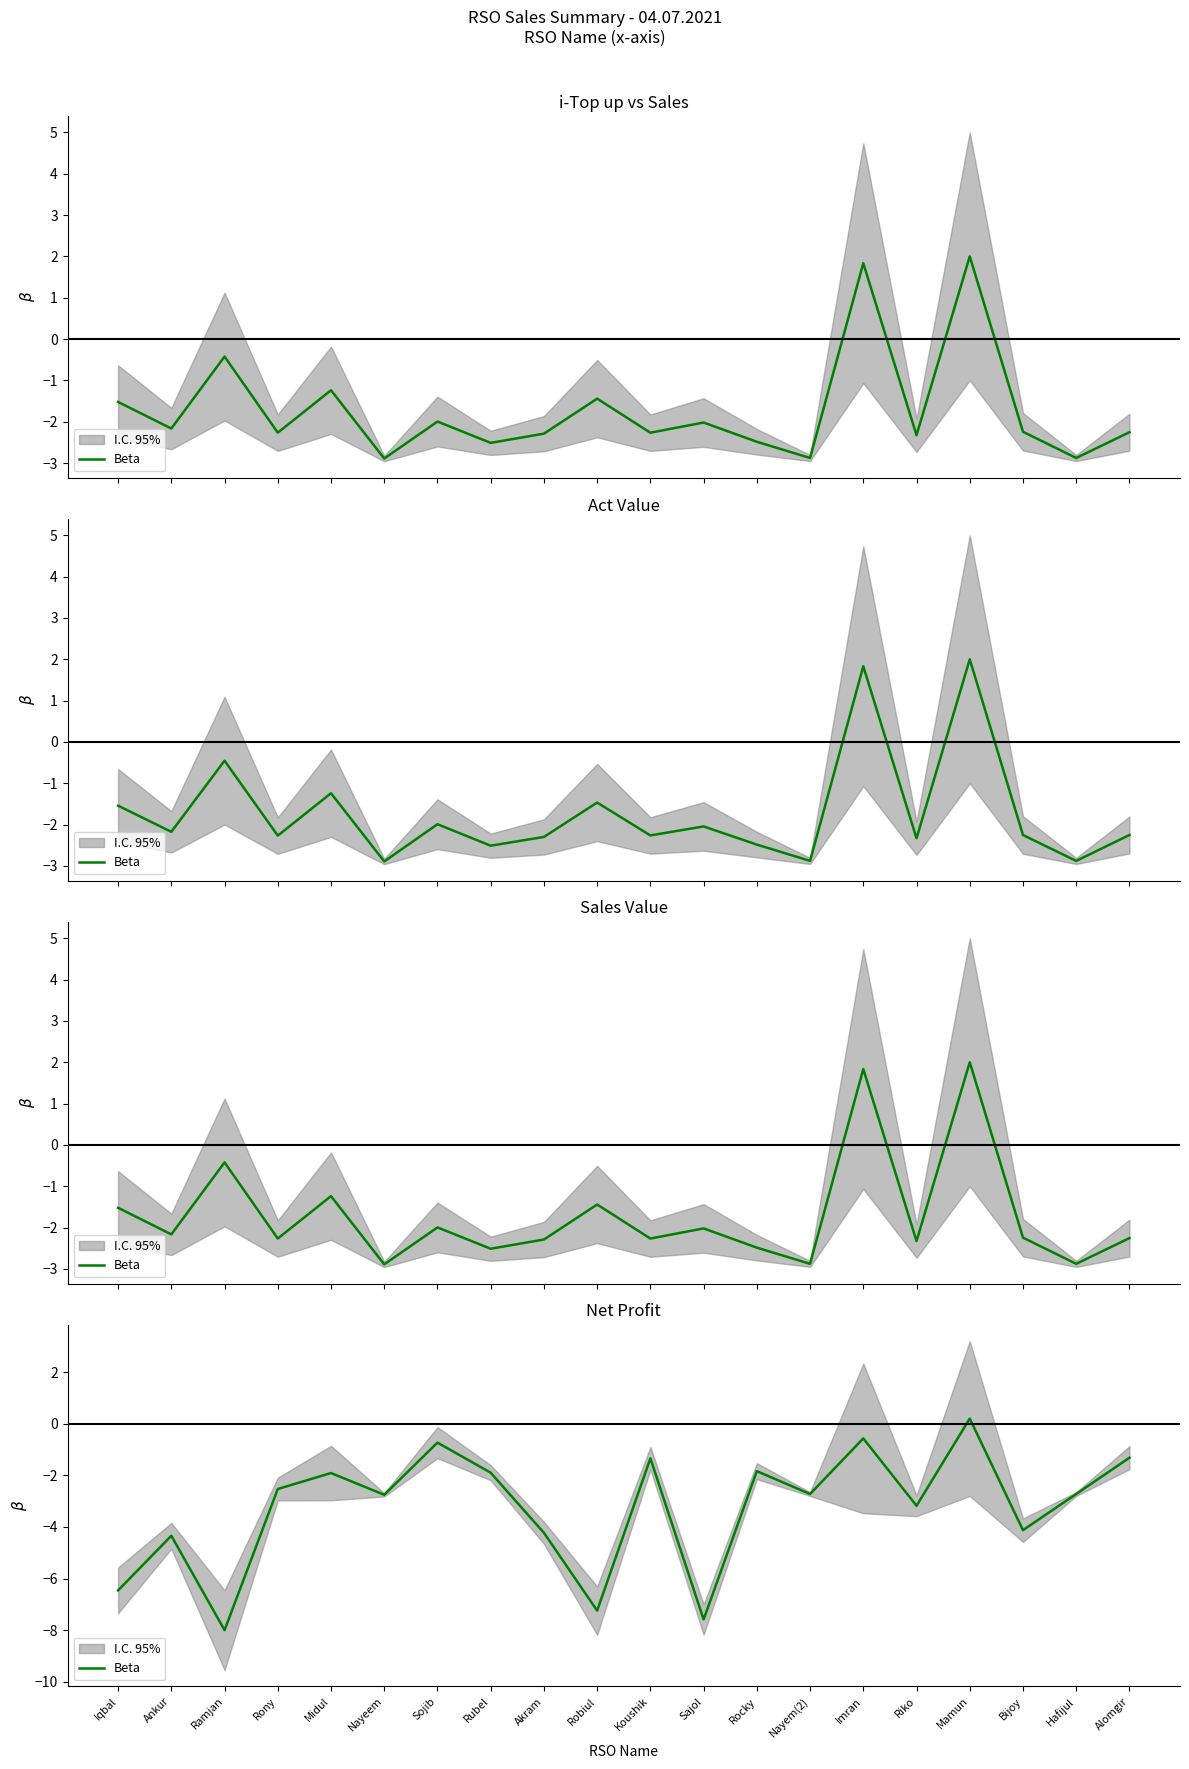

What is the approximate value at Mamun?

0.2